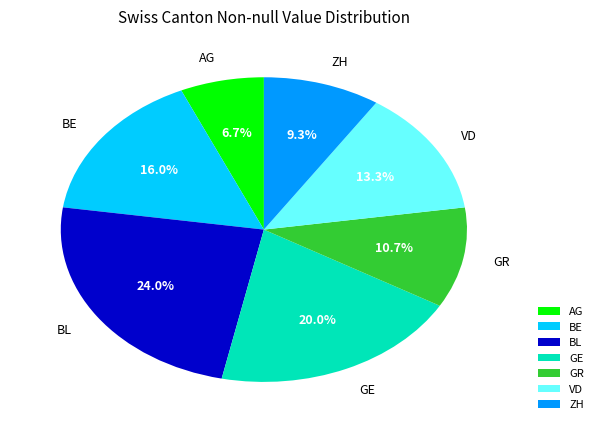

How many segments does this pie chart have?

7